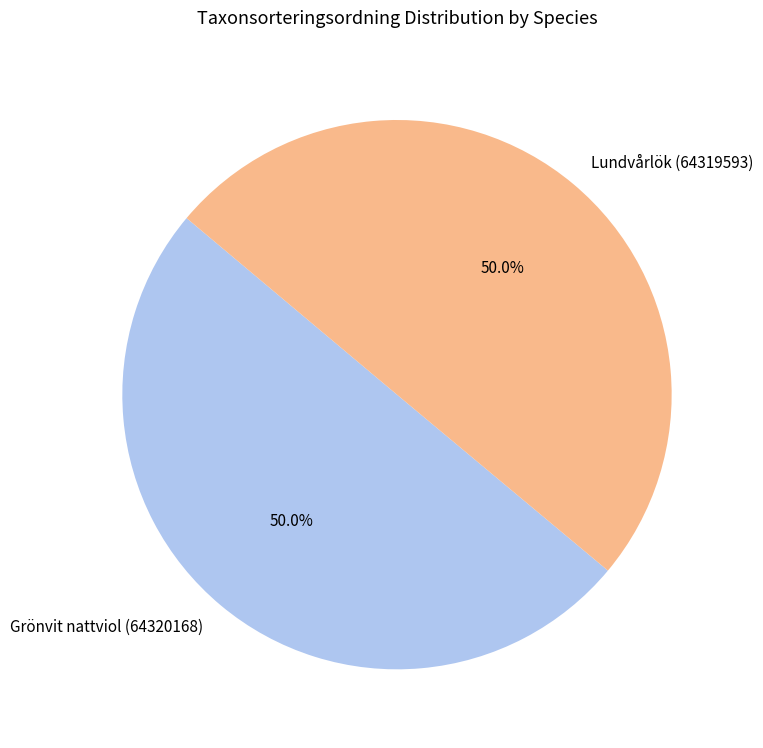

The Grönvit nattviol (64320168) slice represents 50% of the pie. True or false?

True